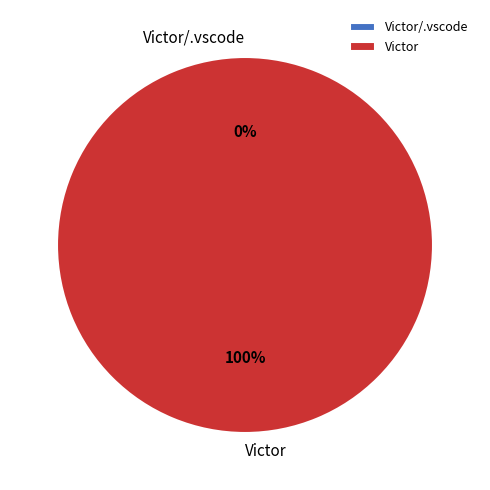

To the nearest percent, what is the difference between the Victor/.vscode and Victor slice percentages?

100%